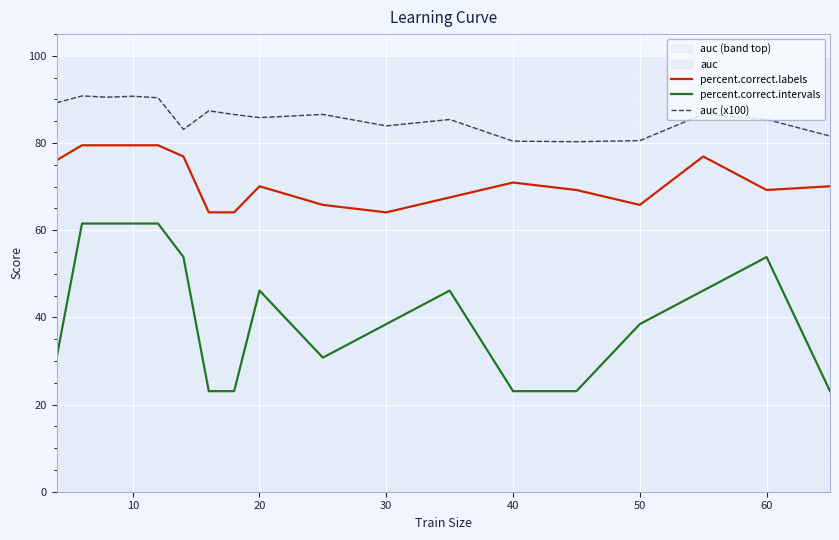

What is the difference between the maximum and minimum values in the percent.correct.labels series?

15.4